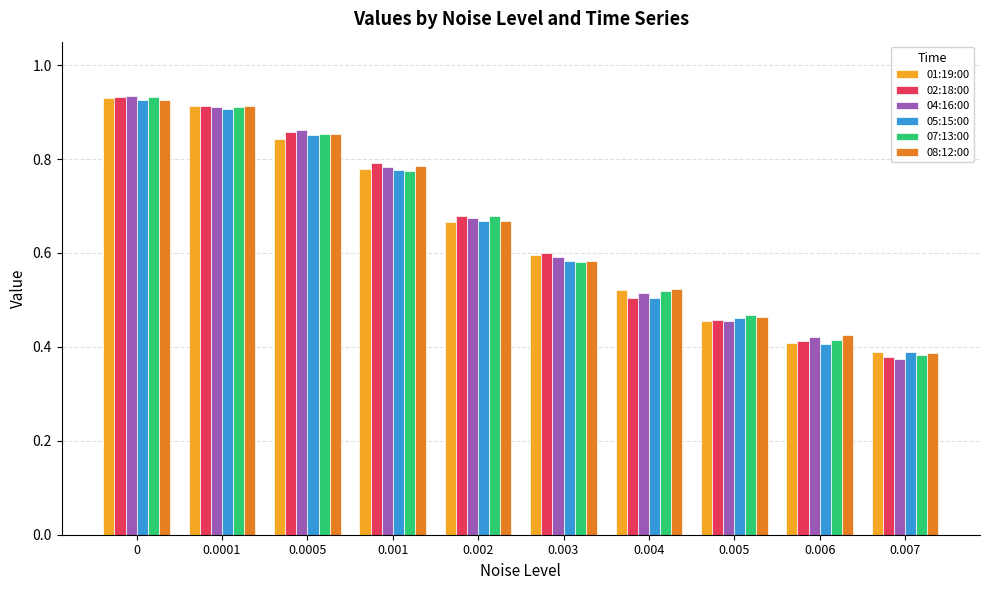

Count the 08:12:00 values in the range 0 to 1.

10